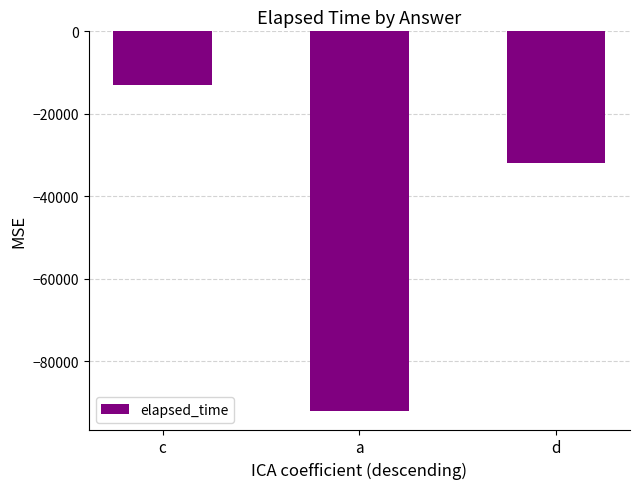

What is the label of the 2nd bar from the right?

a